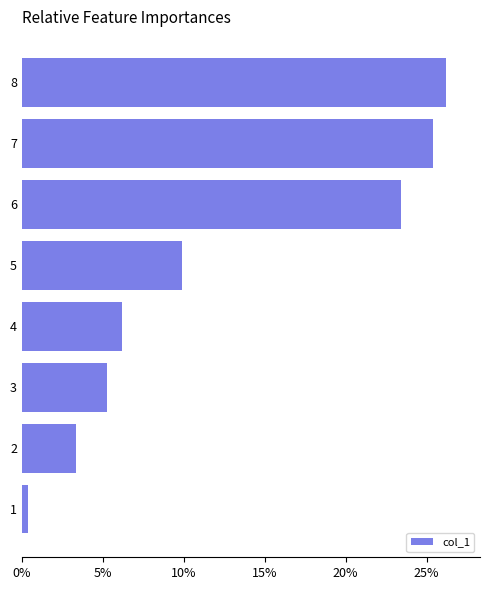

How many bars are there in total?

8